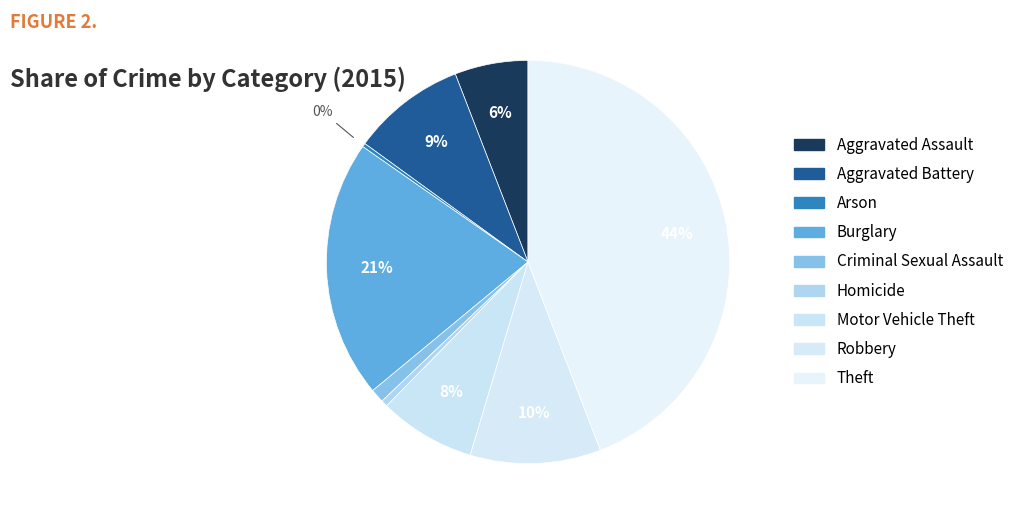

How many segments does this pie chart have?

9